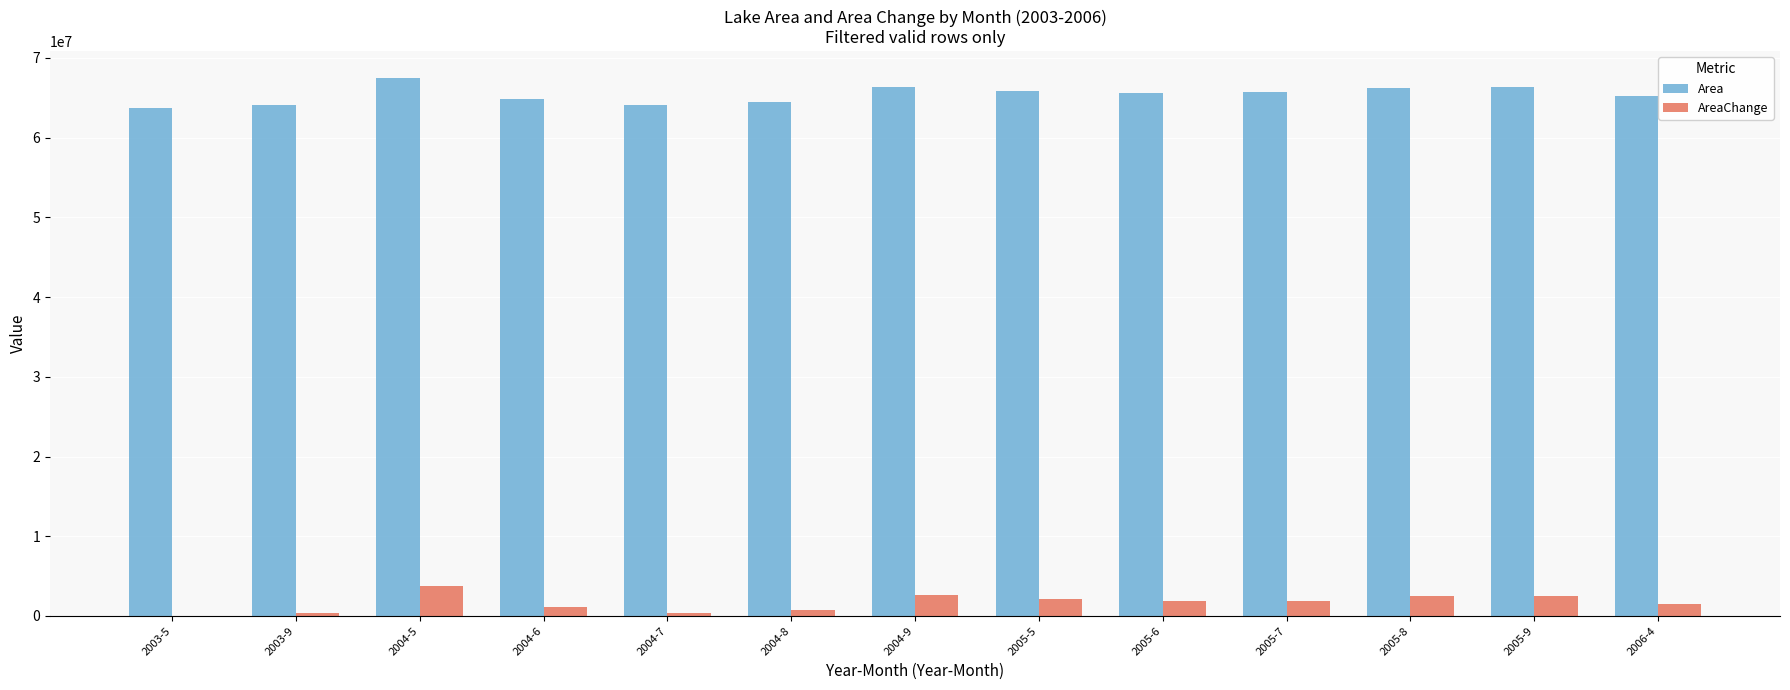

The value of Area at 2004-7 is 64135800. True or false?

True